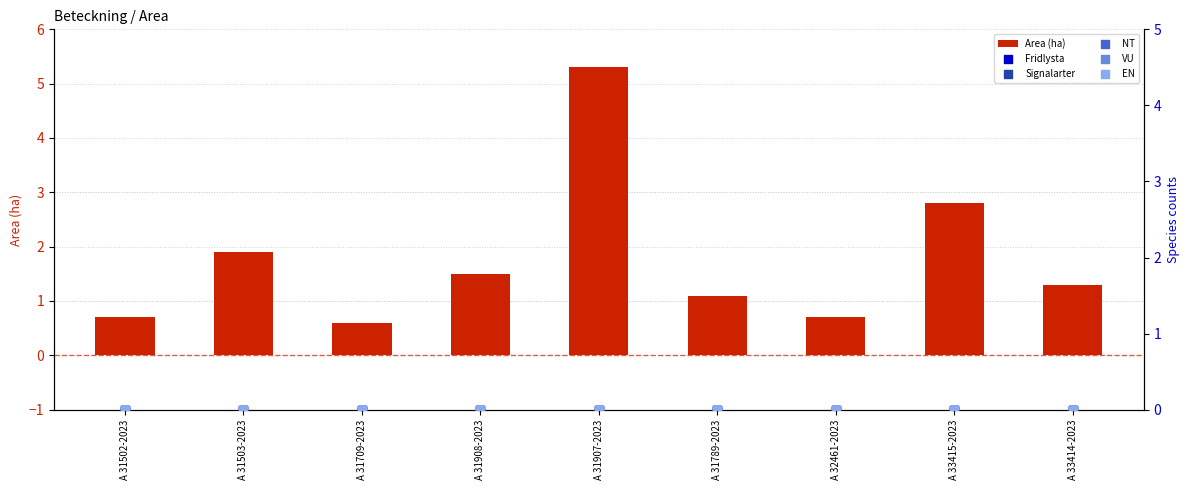

What is the total value across all series at A 31502-2023?

0.7